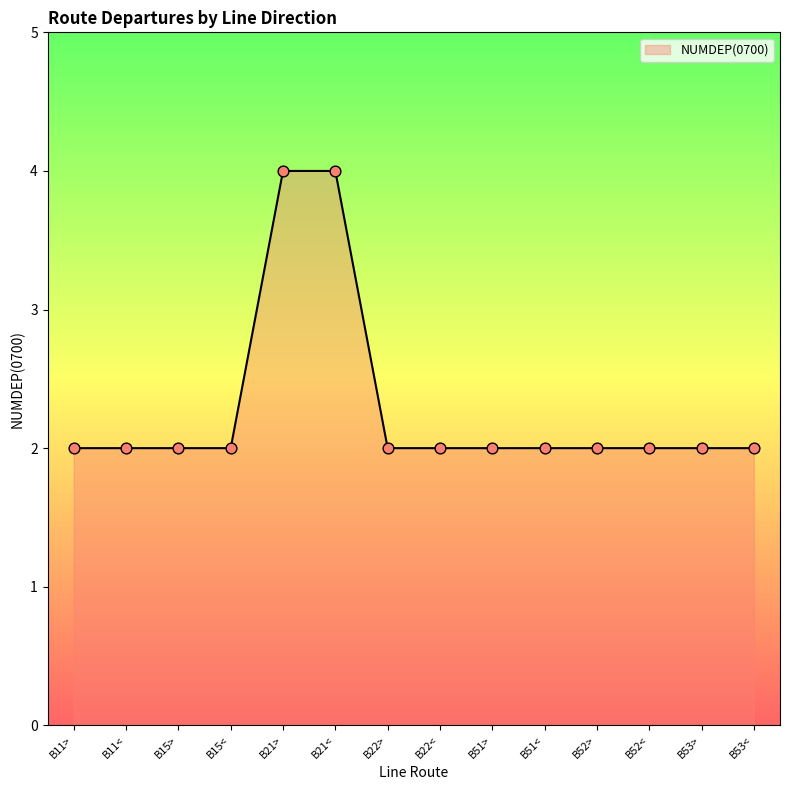

What is the change in value from B15> to B21>?

+2